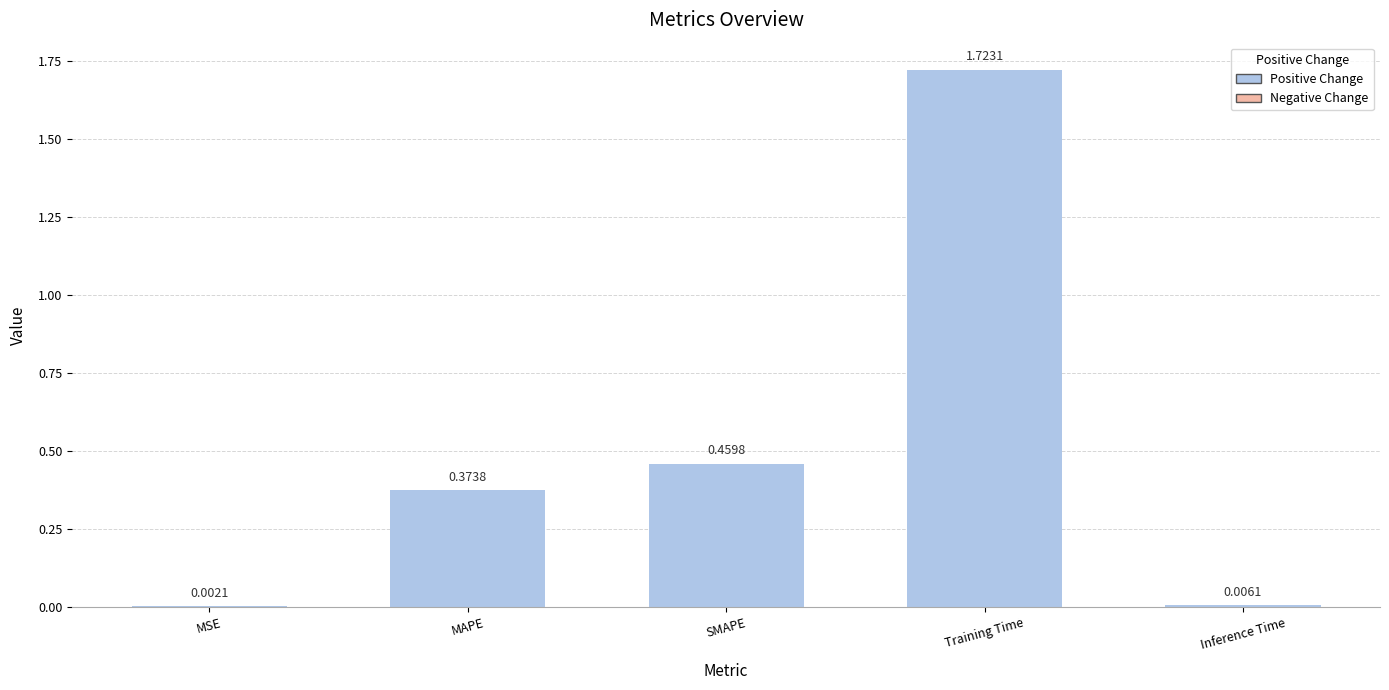

Which label corresponds to the largest value in the chart?

Training Time